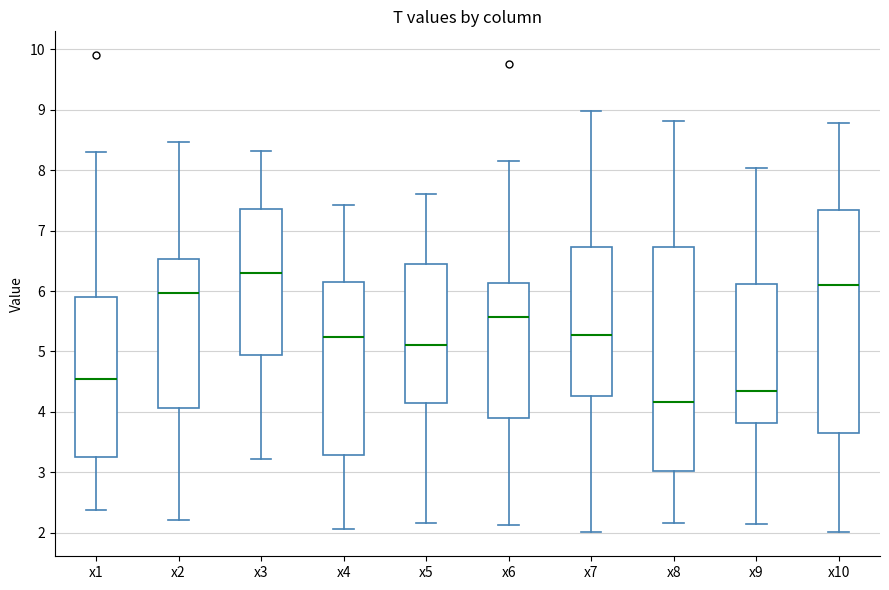

Which box's median line is the lowest?

x8